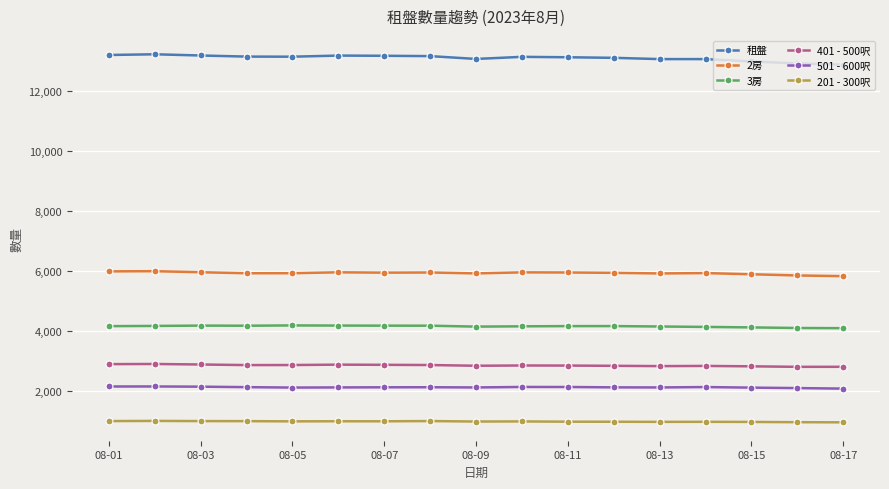

How many lines are shown in the chart?

6